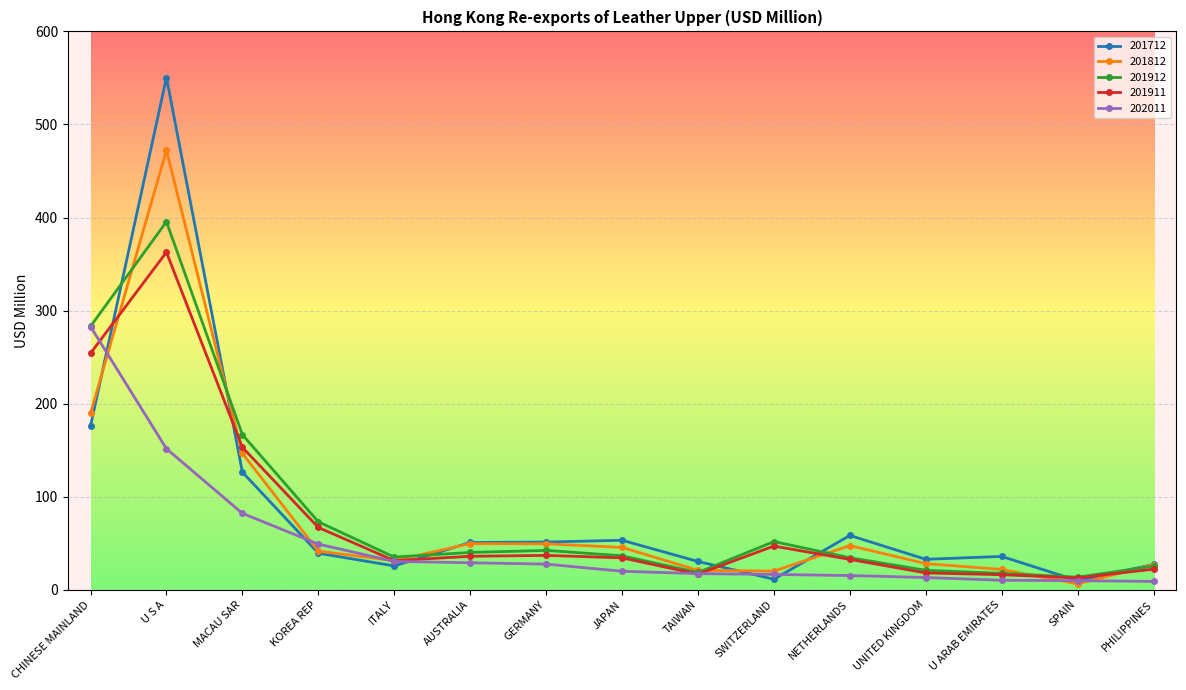

At which category does 201712 reach its first local peak?

U S A